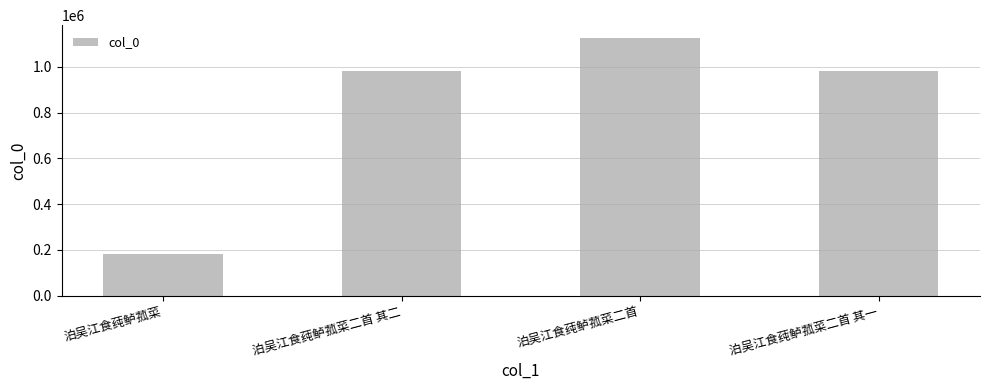

What is the difference between the maximum and minimum values?

945728